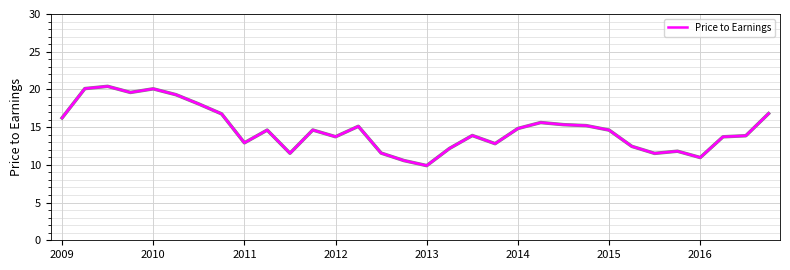

What is the minimum value shown in the chart?

9.9